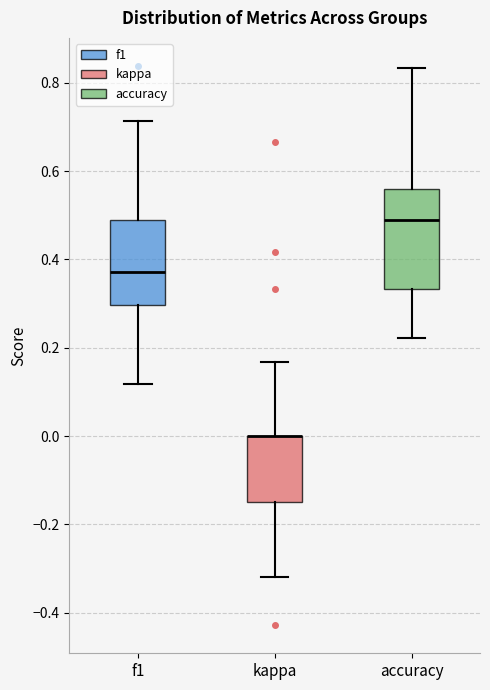

Which box is the tallest, from its lower edge to its upper edge?

accuracy